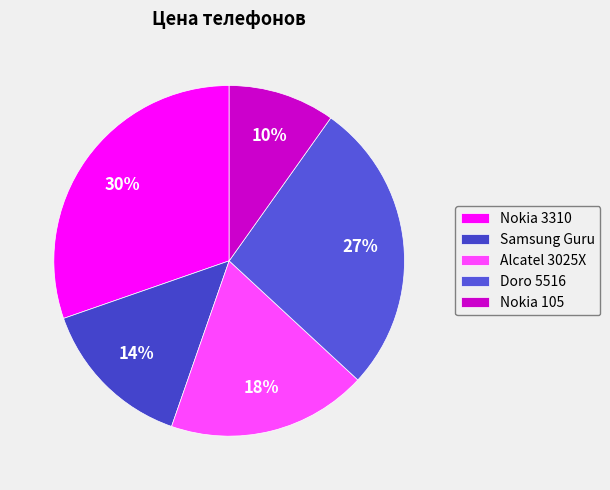

How many segments does this pie chart have?

5